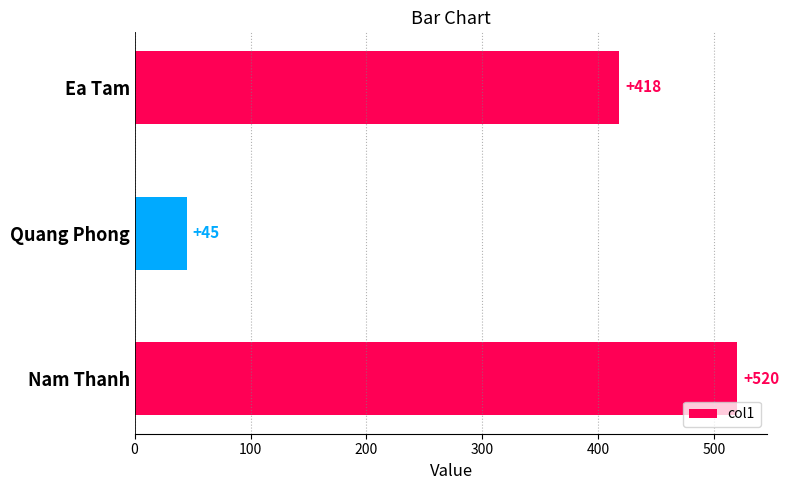

What is the difference between the maximum and second lowest values?

102